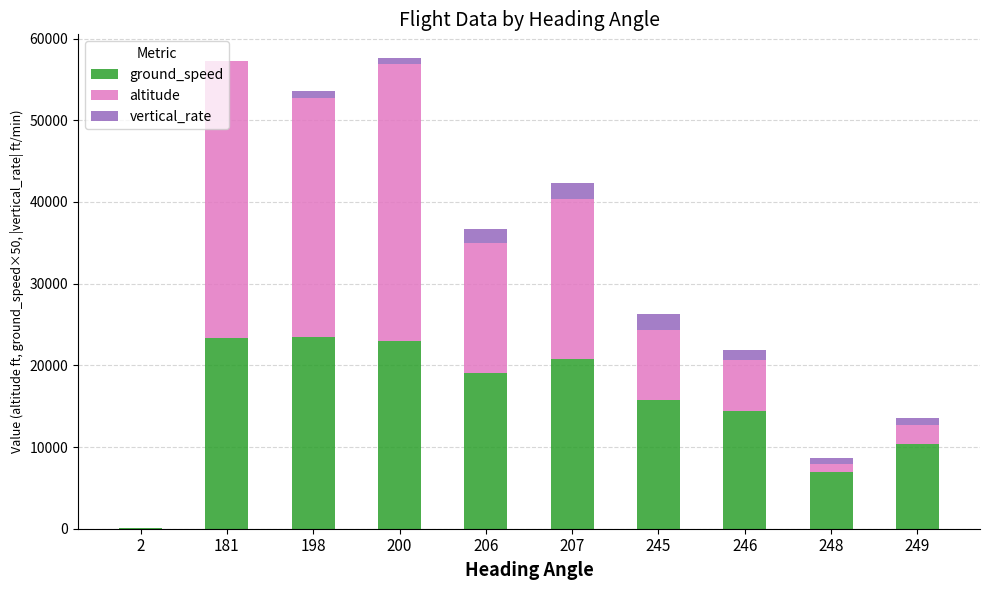

How many series are shown in this chart?

3